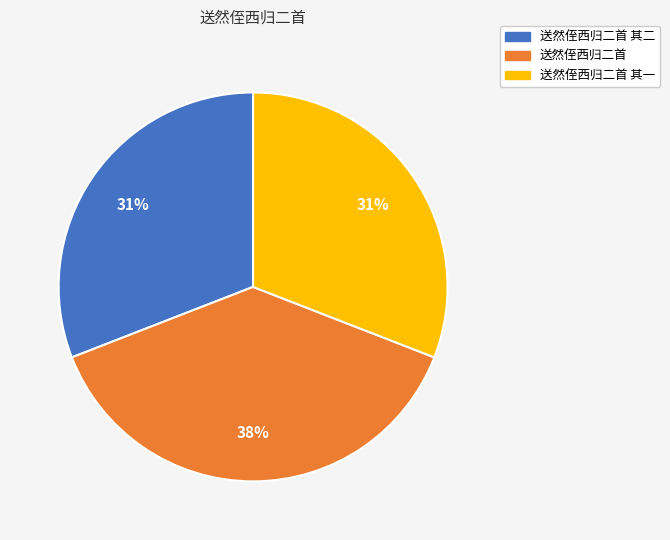

To the nearest percent, what is the average slice percentage?

33%